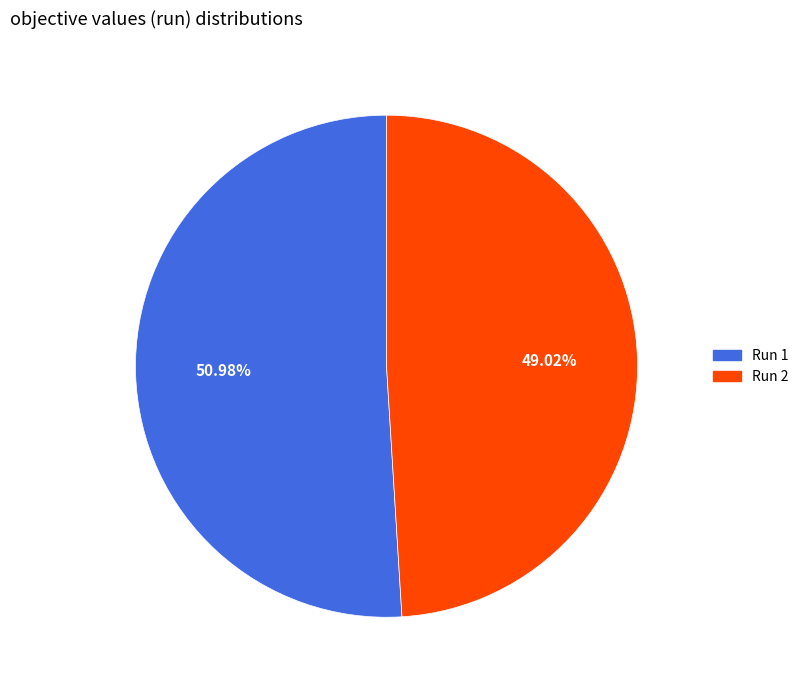

True or false: Run 1 accounts for 51% of the total.

True